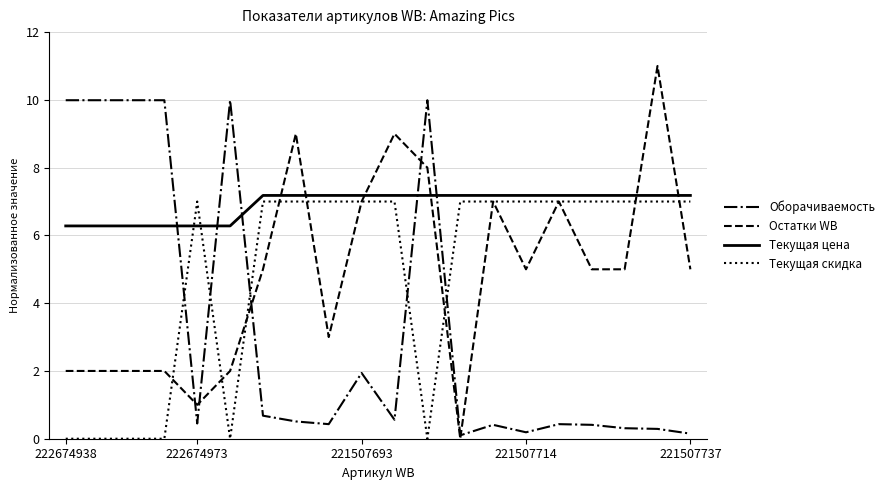

Which series has the widest spread of values?

Остатки WB